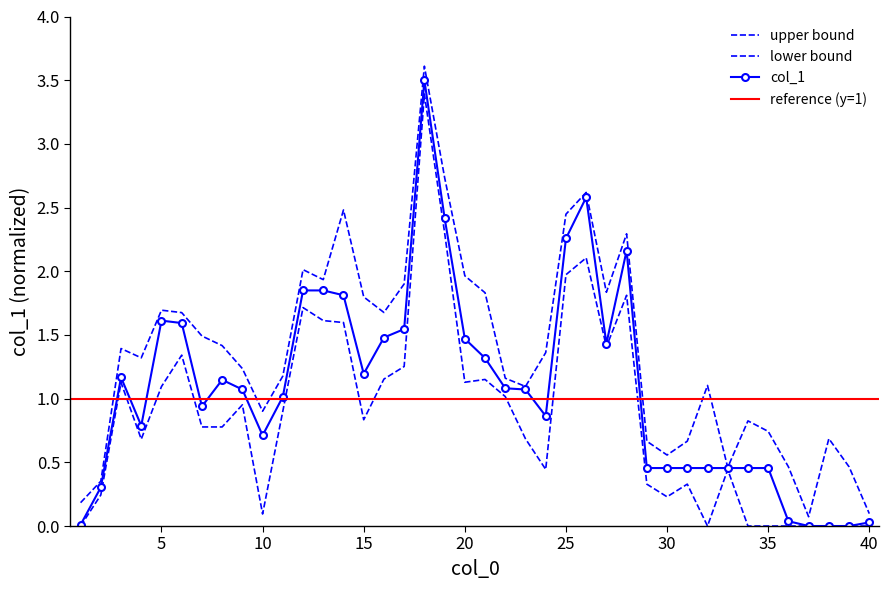

Is it true that the value at 2 is 0.2?

False